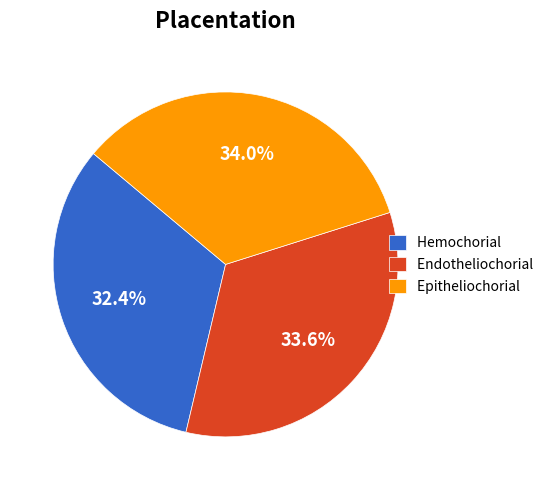

Which slice is the smallest?

Hemochorial